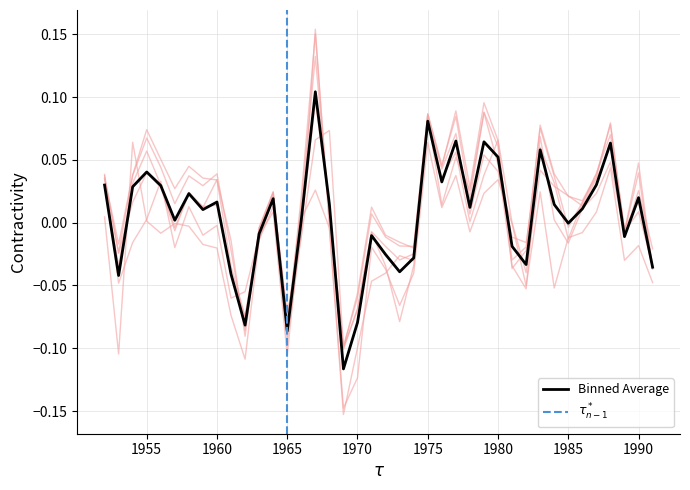

How many interior local peaks does the Category_Hi 30 series have?

12